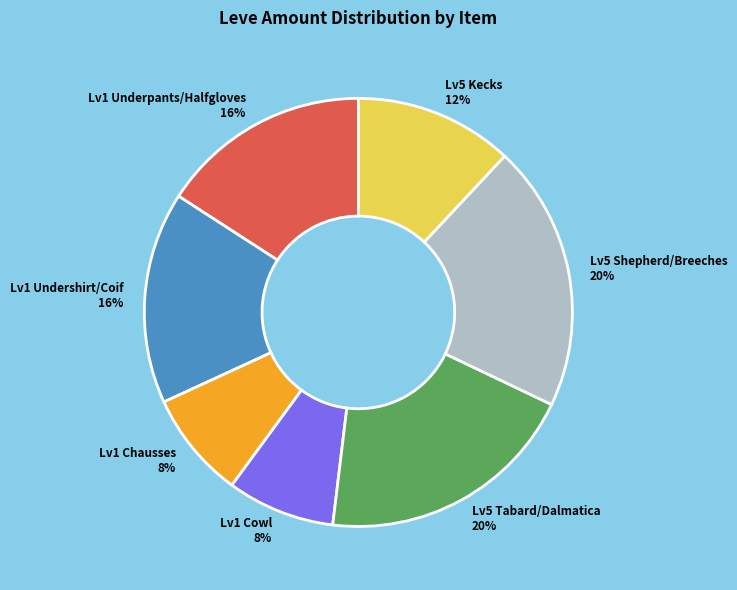

Is it true that Lv5 Tabard/Dalmatica 20% is 20% of the pie?

True